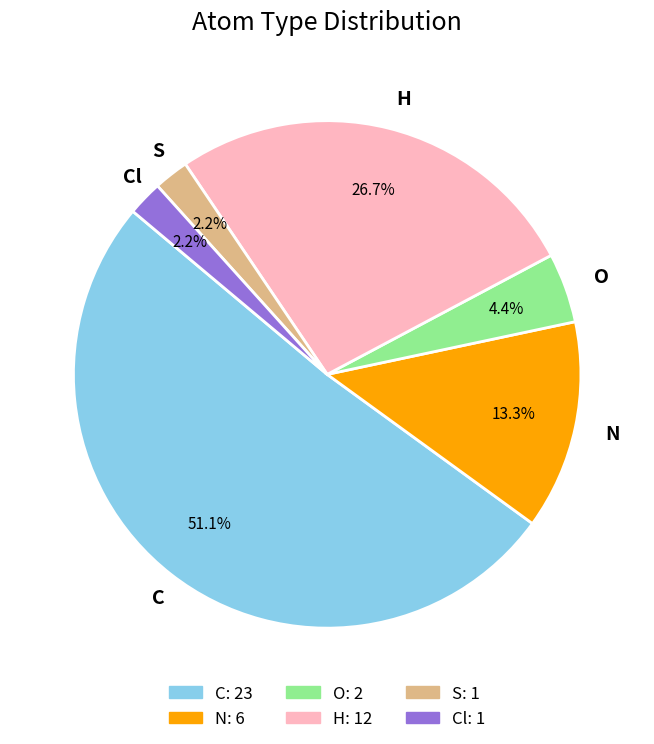

Which has a higher value, H or Cl?

H